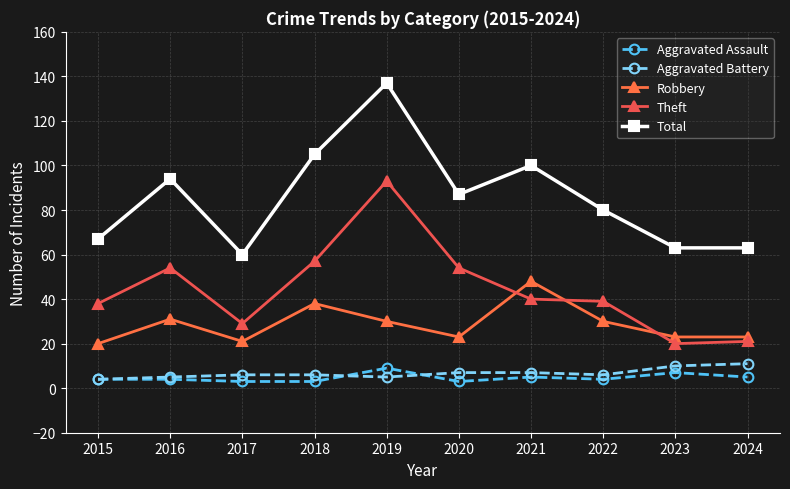

Is the value of Total at 2020 greater than the value of Aggravated Battery at 2020?

Yes